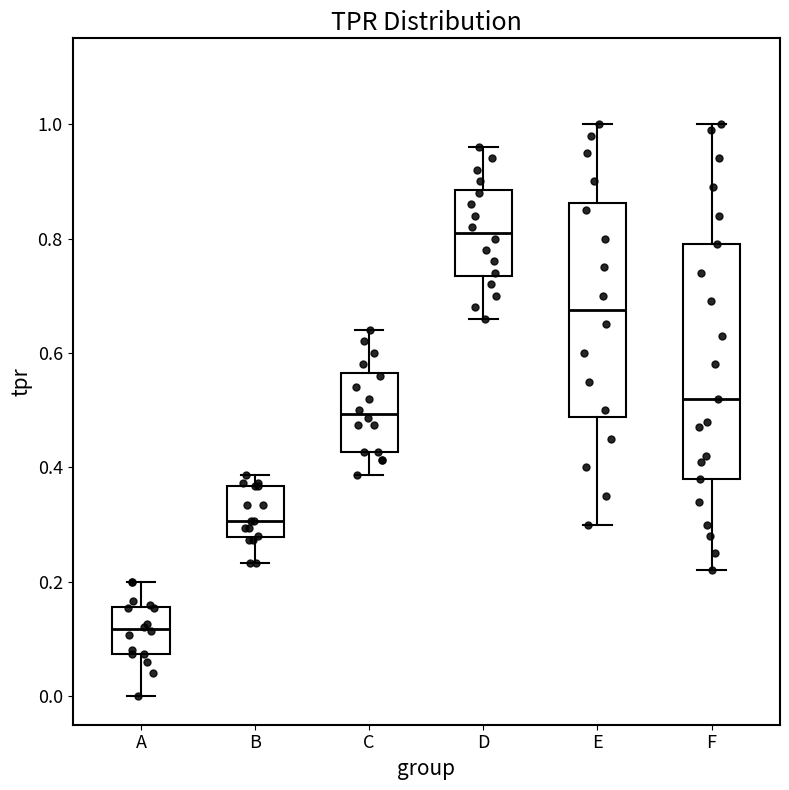

Reading left to right, transcribe this box plot: for each box, give where its median line is, the range the box spans, and where its two whiskers end, as read against the y-axis. The values are not printed on the chart, so give them approximately, as read against the axis.

A: median 0.12, box 0.08 to 0.16, whiskers 0.00 to 0.20
B: median 0.30, box 0.28 to 0.36, whiskers 0.24 to 0.38
C: median 0.50, box 0.42 to 0.56, whiskers 0.38 to 0.64
D: median 0.82, box 0.74 to 0.88, whiskers 0.66 to 0.96
E: median 0.68, box 0.48 to 0.86, whiskers 0.30 to 1.00
F: median 0.52, box 0.38 to 0.80, whiskers 0.22 to 1.00